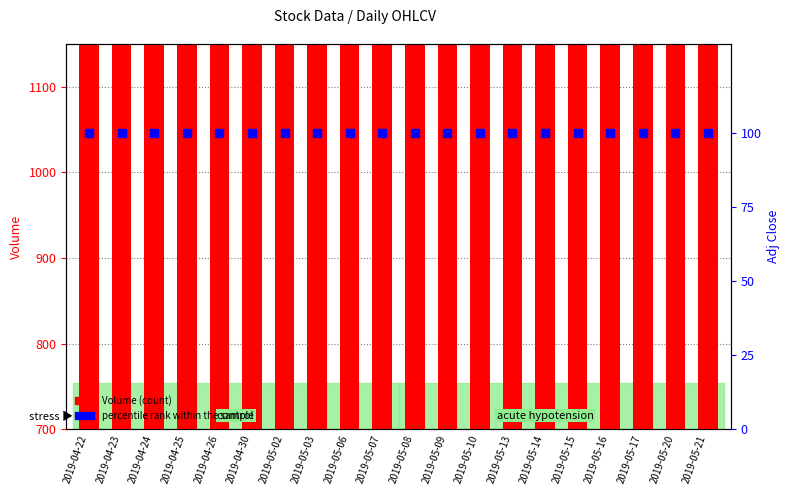

Which series has the largest total across all categories?

Volume (scaled)